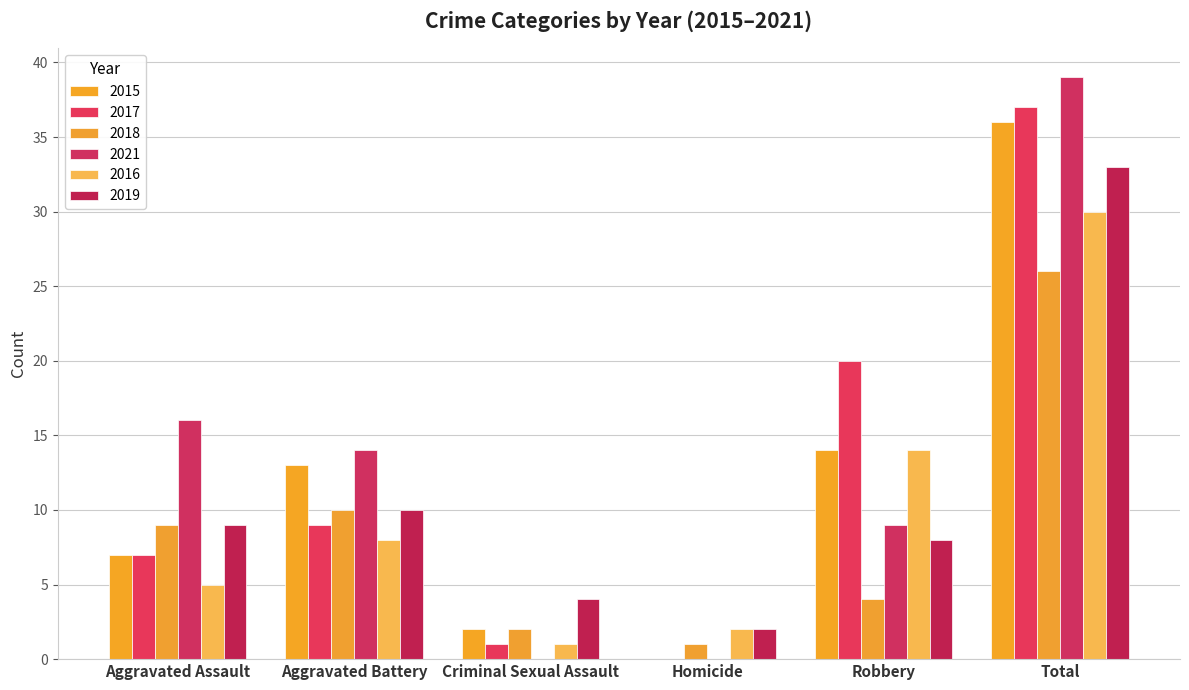

Reading left to right, what are all the values shown in this chart?

2015: Aggravated Assault=7	Aggravated Battery=13	Criminal Sexual Assault=2	Homicide=0	Robbery=14	Total=36
2017: Aggravated Assault=7	Aggravated Battery=9	Criminal Sexual Assault=1	Homicide=0	Robbery=20	Total=37
2018: Aggravated Assault=9	Aggravated Battery=10	Criminal Sexual Assault=2	Homicide=1	Robbery=4	Total=26
2021: Aggravated Assault=16	Aggravated Battery=14	Criminal Sexual Assault=0	Homicide=0	Robbery=9	Total=39
2016: Aggravated Assault=5	Aggravated Battery=8	Criminal Sexual Assault=1	Homicide=2	Robbery=14	Total=30
2019: Aggravated Assault=9	Aggravated Battery=10	Criminal Sexual Assault=4	Homicide=2	Robbery=8	Total=33